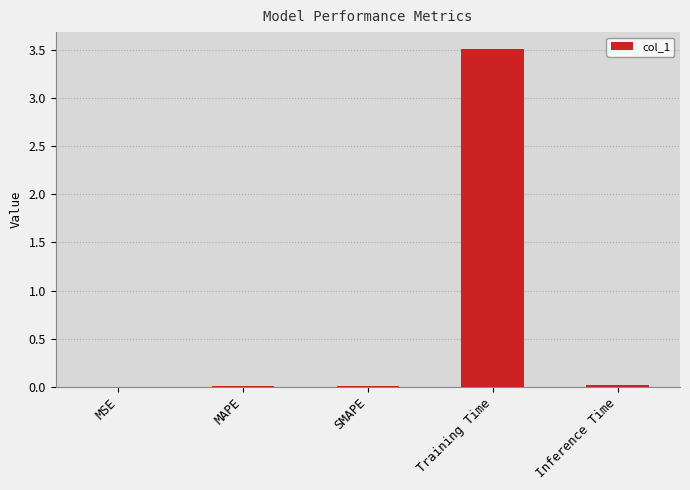

What is the change in value from MAPE to Training Time?

+3.5